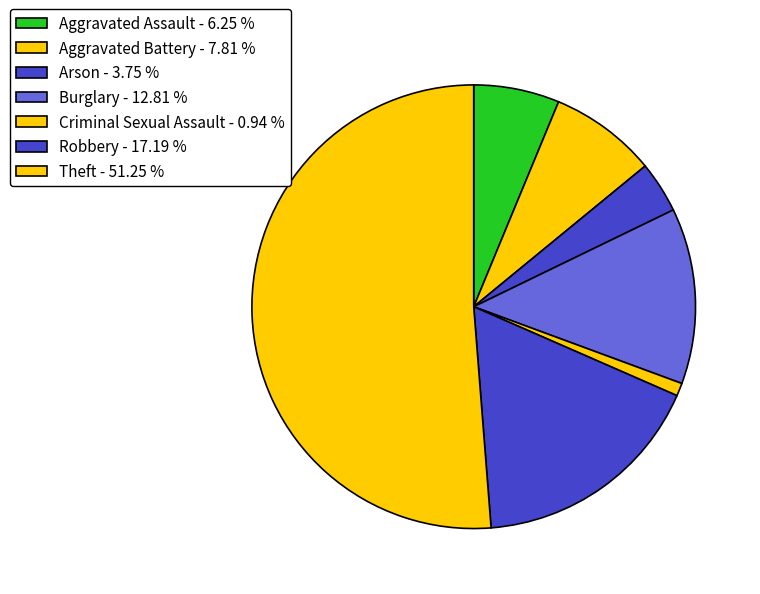

To the nearest percent, what percentage of the pie is Arson?

4%